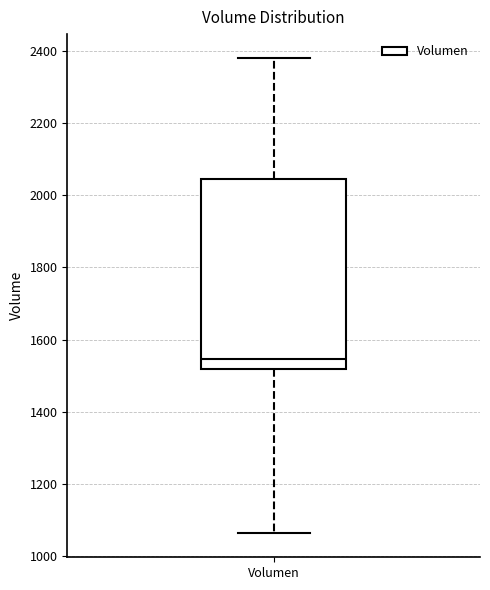

Where does the upper whisker of the box for Volumen end on the y-axis? The values are not printed on the chart, so give them approximately, as read against the axis.

2380